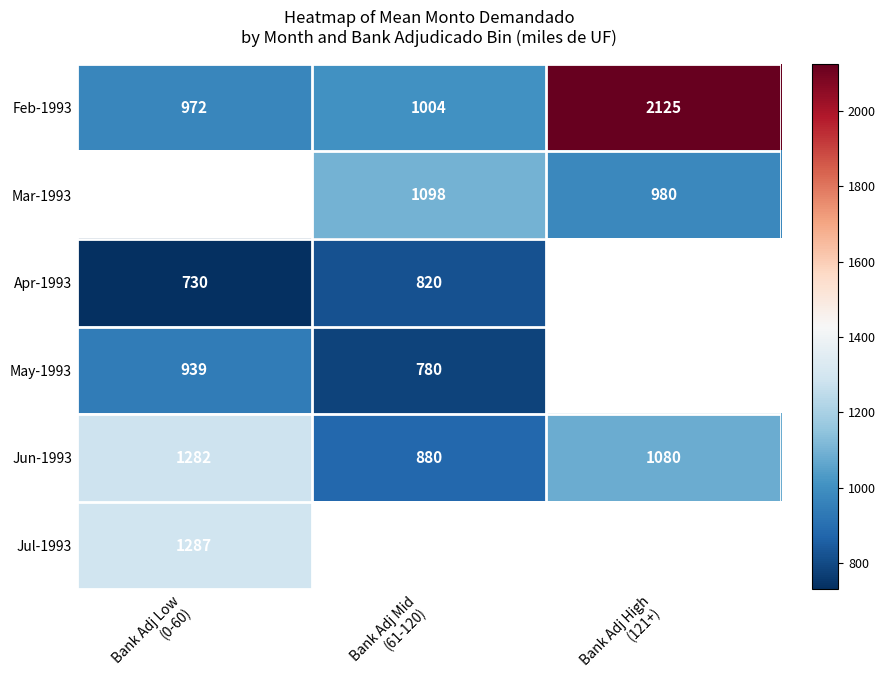

What is the difference between the second highest and minimum values in the Feb-1993 series?

32.0